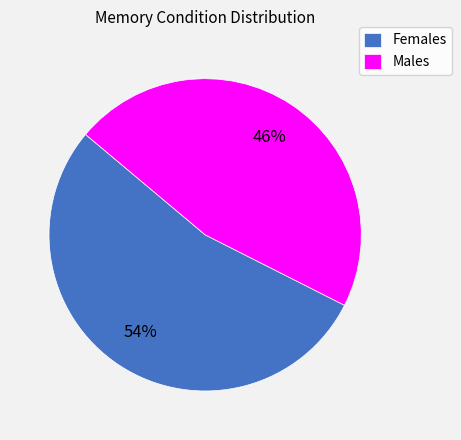

Which category has the smallest portion of the pie?

Males